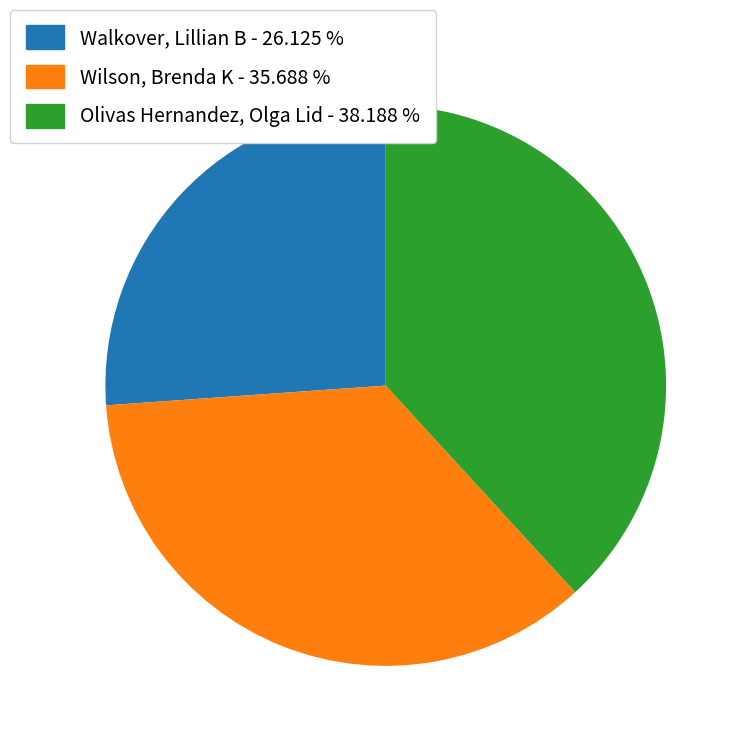

Does Wilson, Brenda K represent more than half of the total?

No